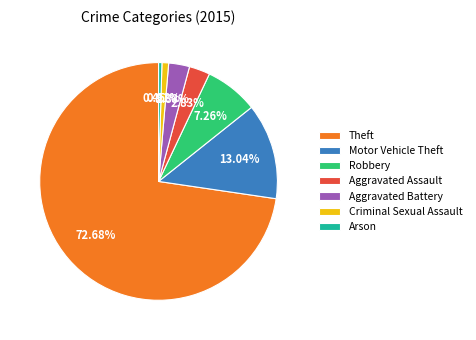

Is Theft the majority of the pie?

Yes